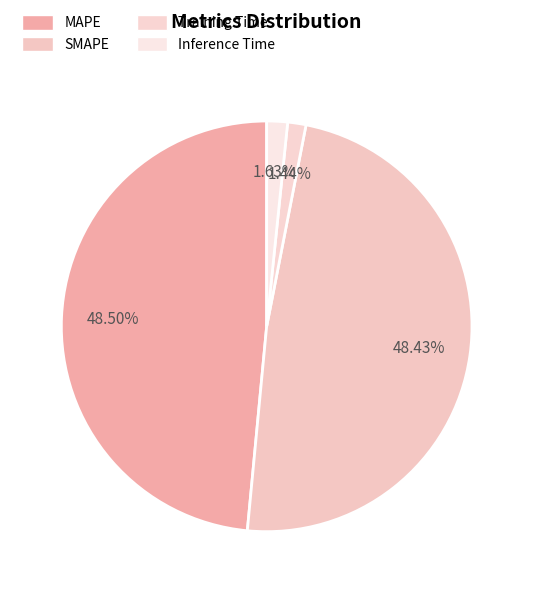

Do Inference Time and SMAPE together represent more than half of the pie?

Yes